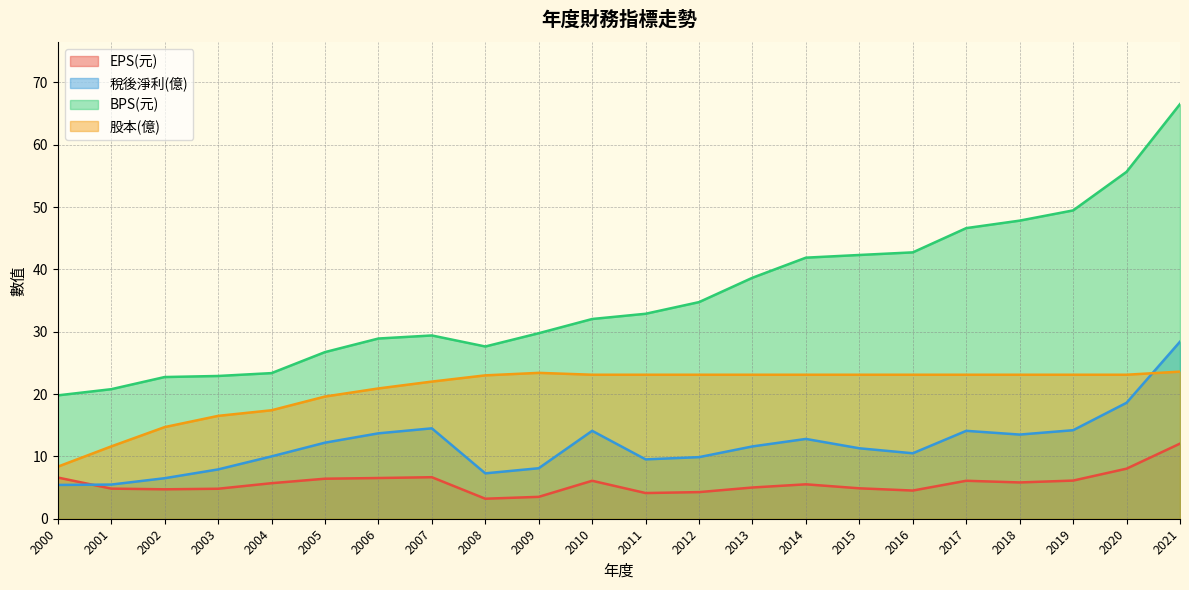

What is the smallest value displayed?

3.2